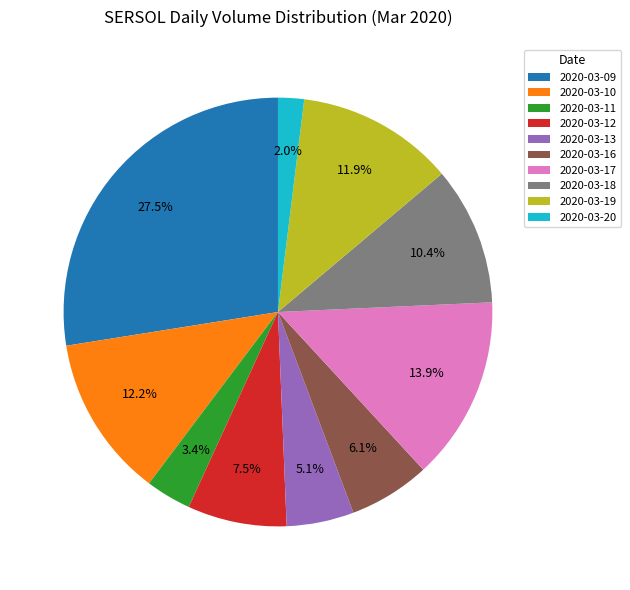

Is 2020-03-13 the majority of the pie?

No